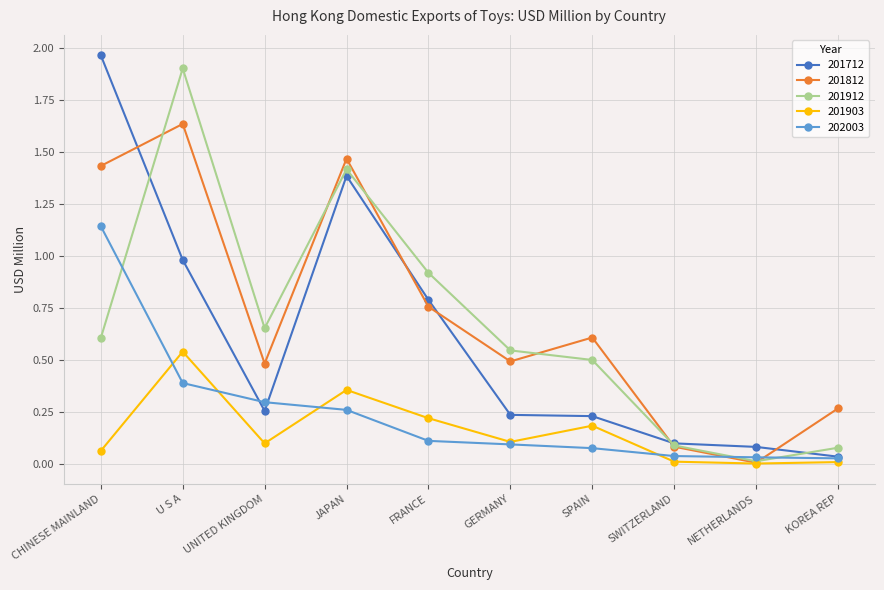

How many categories are shown in the chart?

10